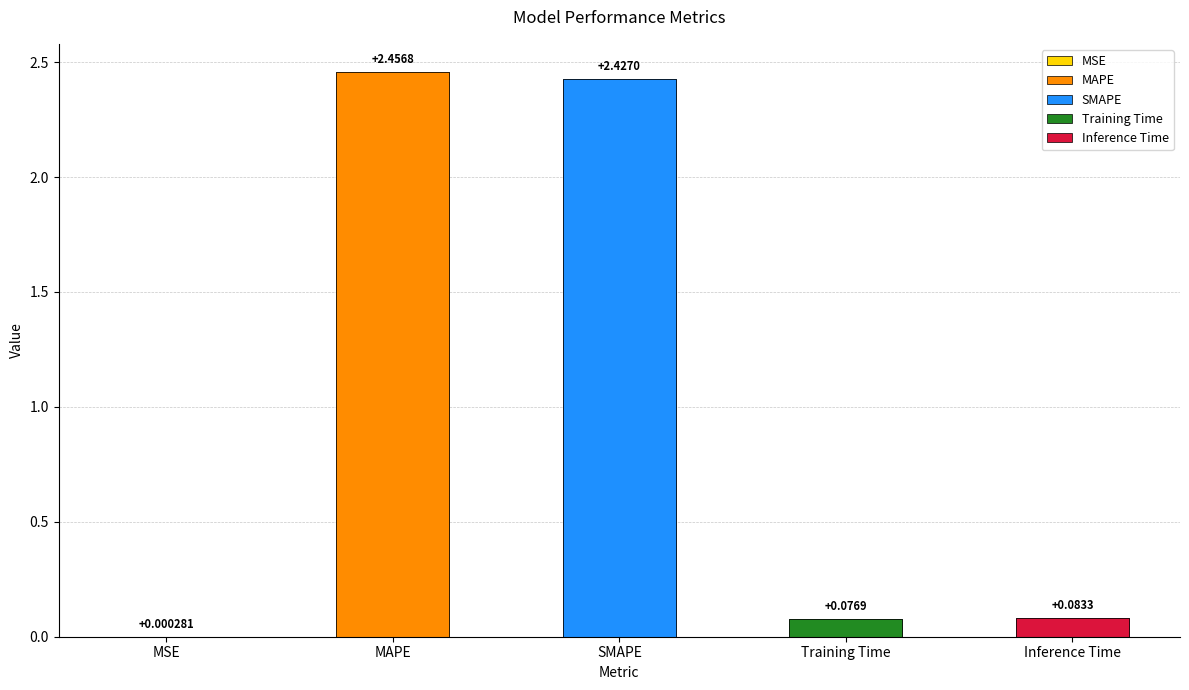

What is the sum of the values at SMAPE and Inference Time?

2.5